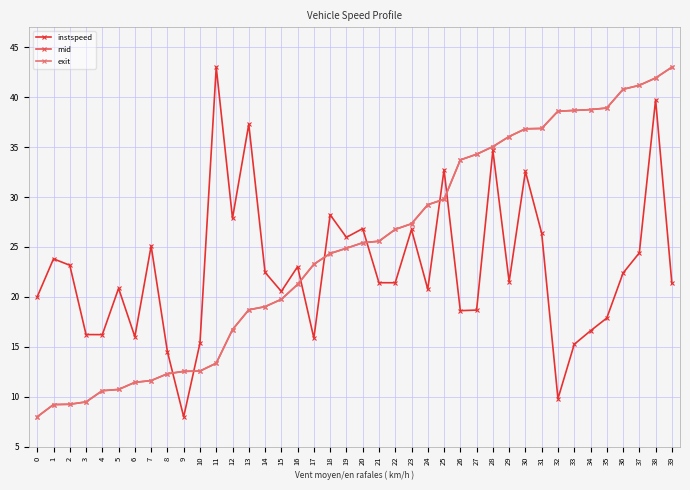

Which category has the lowest value in the instspeed series?

9